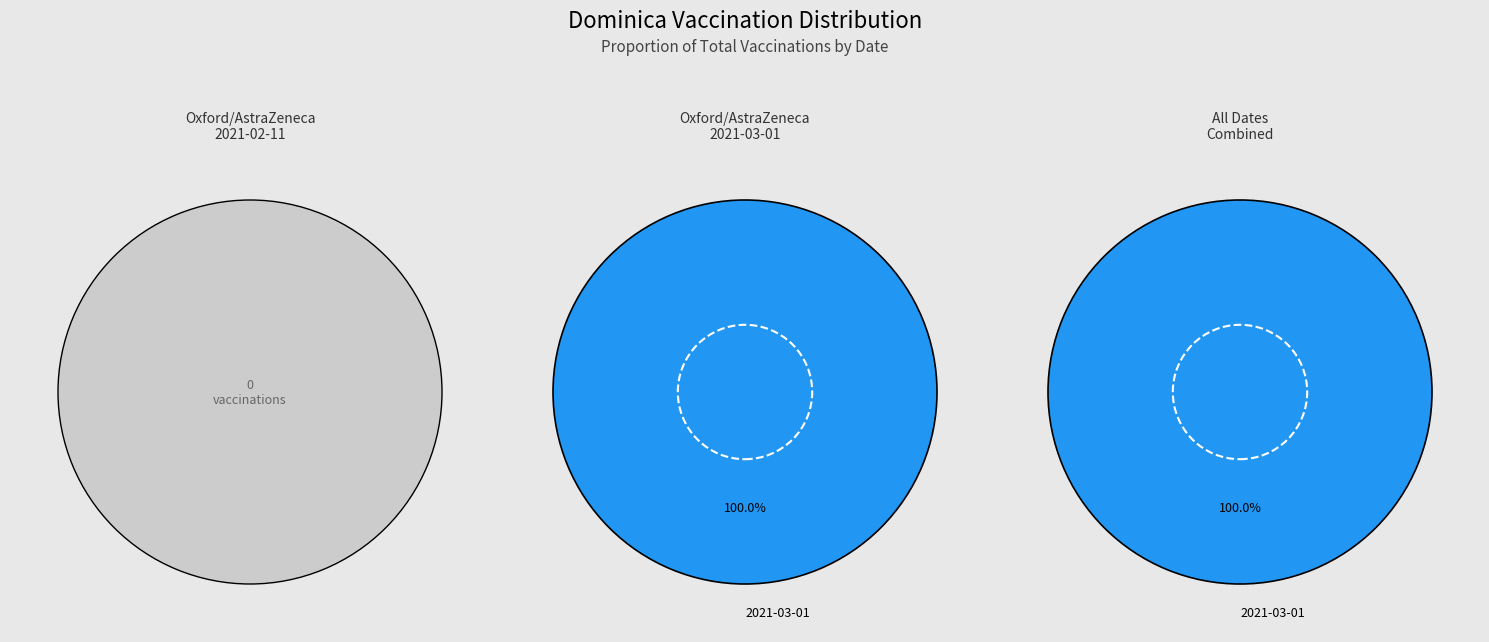

True or false: 2021-03-01 accounts for 95% of the total.

False